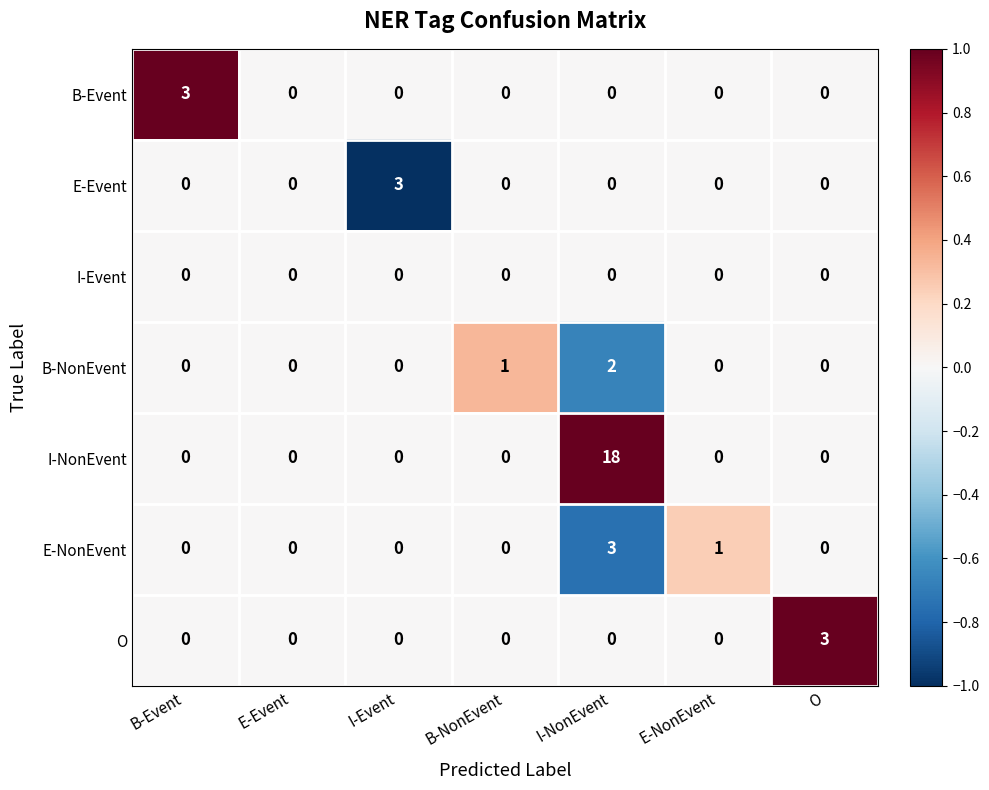

Which category has the highest value across all series?

I-NonEvent